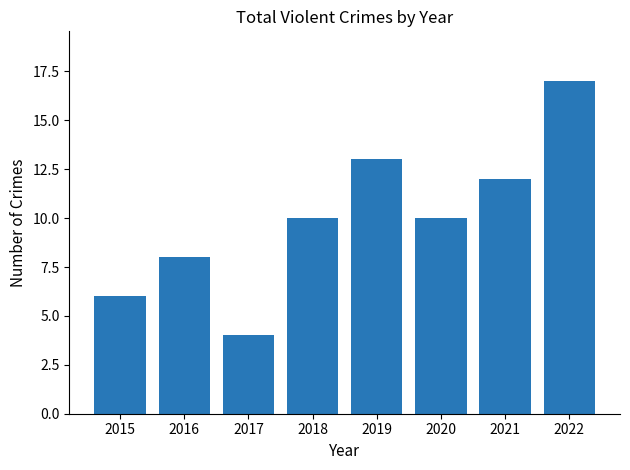

What is the average value?

10